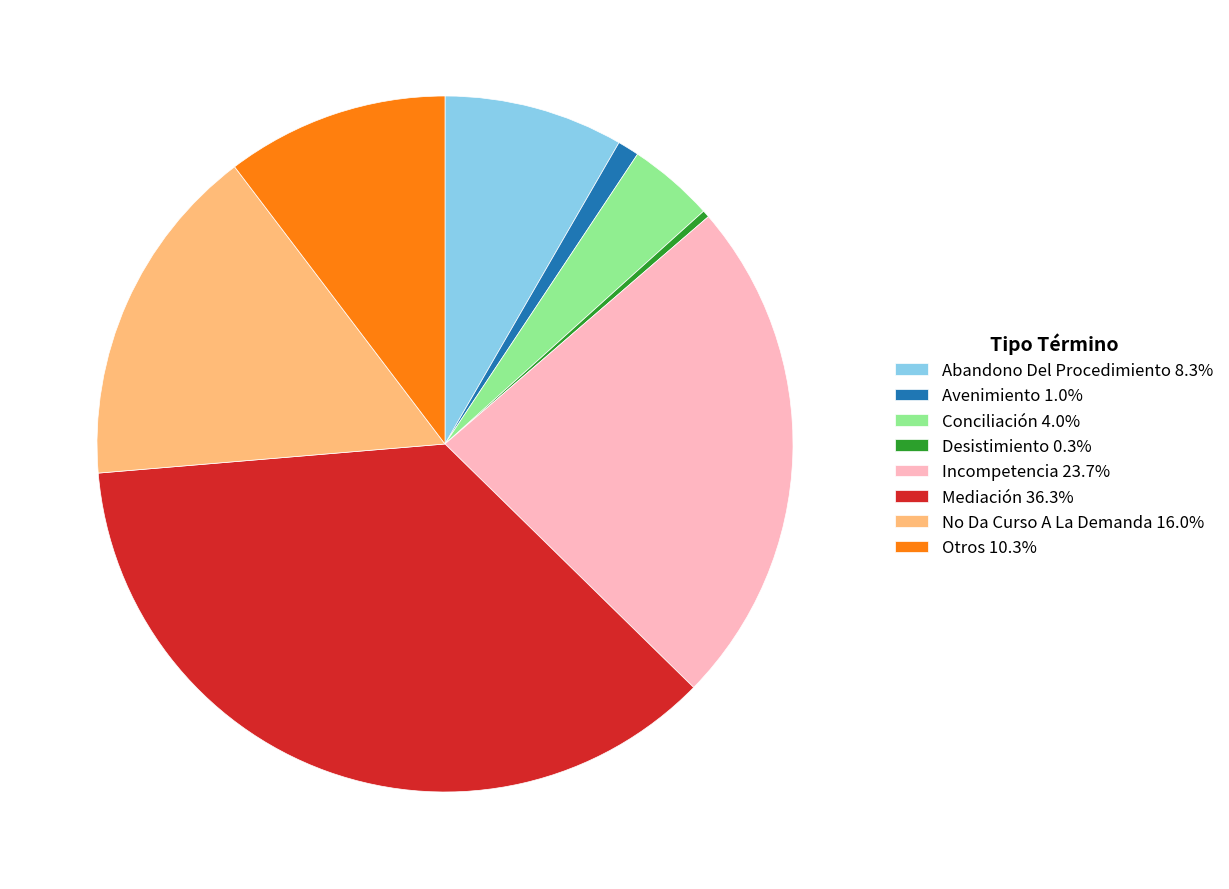

How many segments does this pie chart have?

8